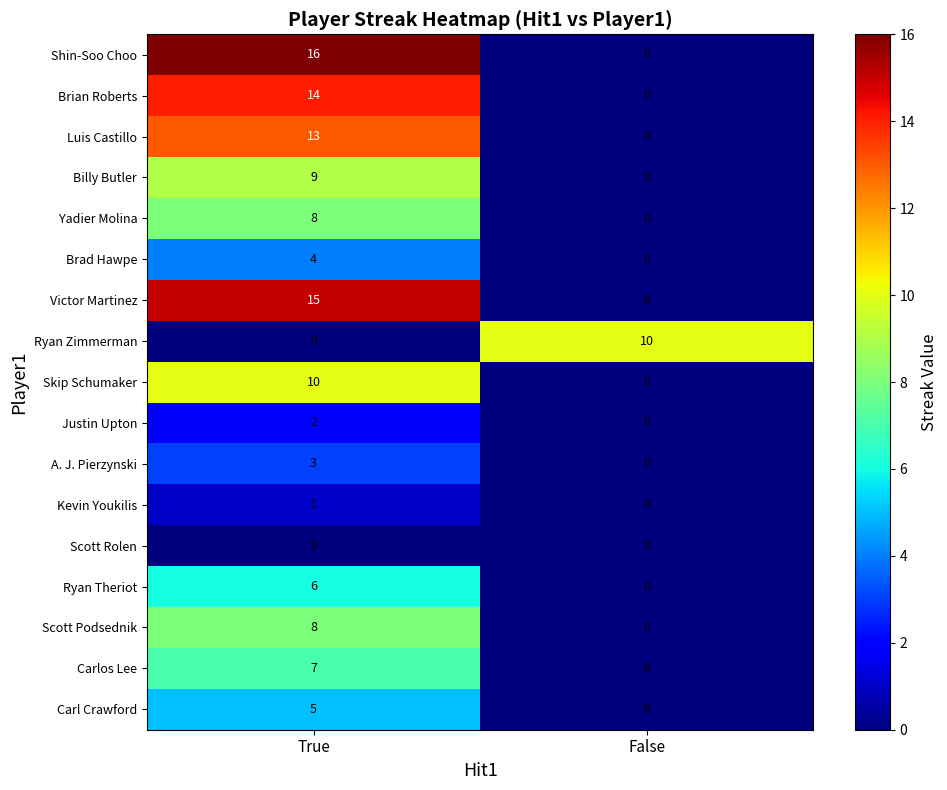

At which category does the chart reach its peak across all series?

True